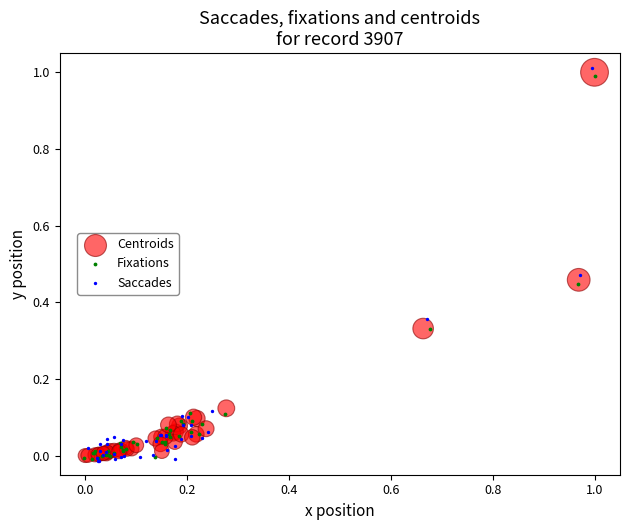

Which series has the largest Y range (max minus min)?

Saccades